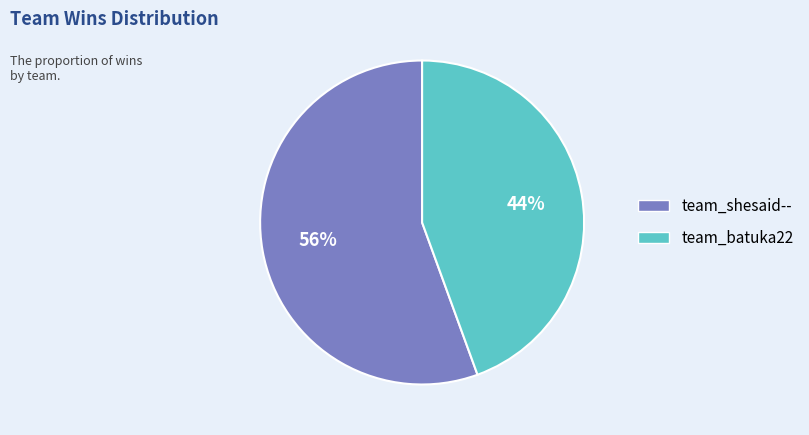

Is team_shesaid-- the majority of the pie?

Yes